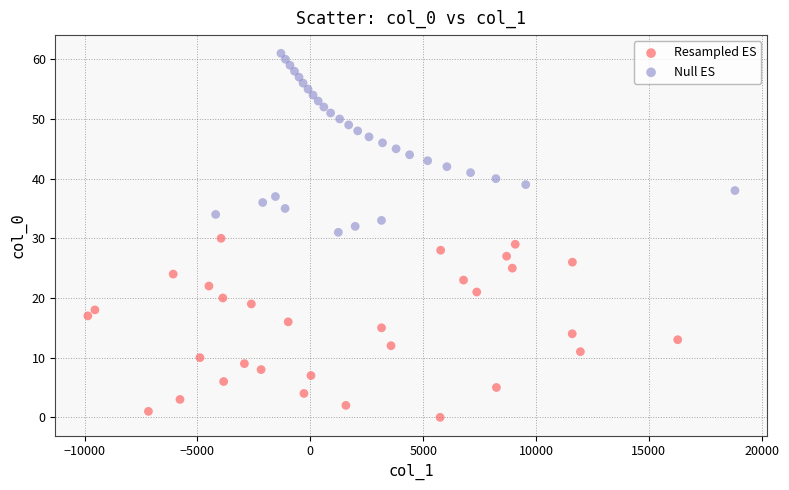

Which series reaches the minimum Y coordinate?

Resampled ES